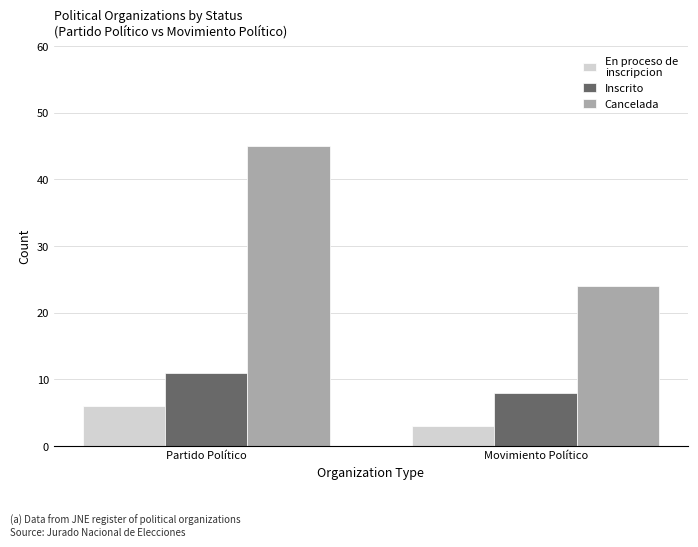

Which category has the highest value across all series?

Partido Político